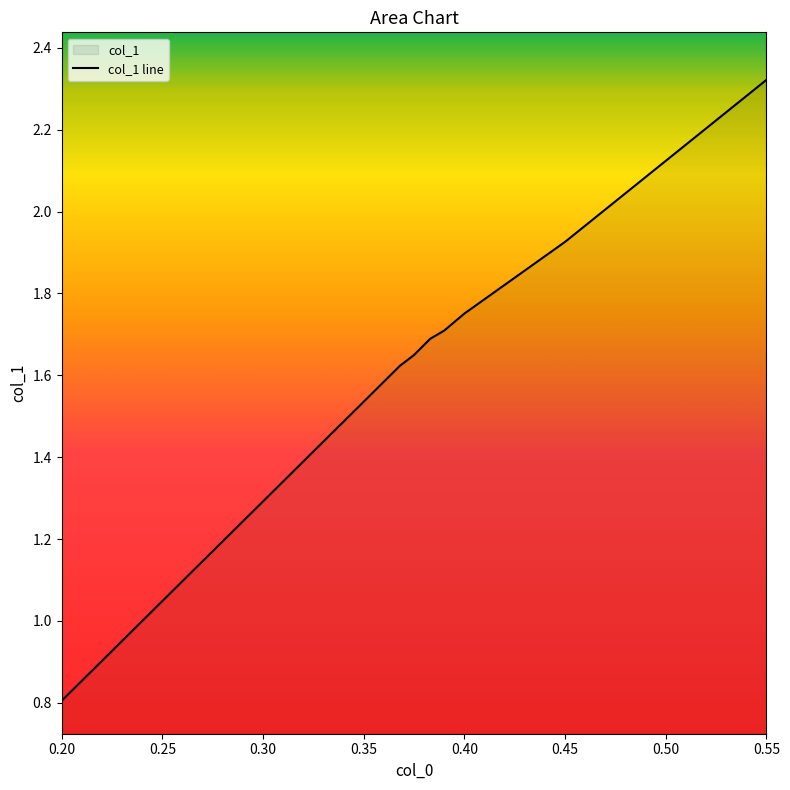

Which category has the lowest value across all series?

0.20